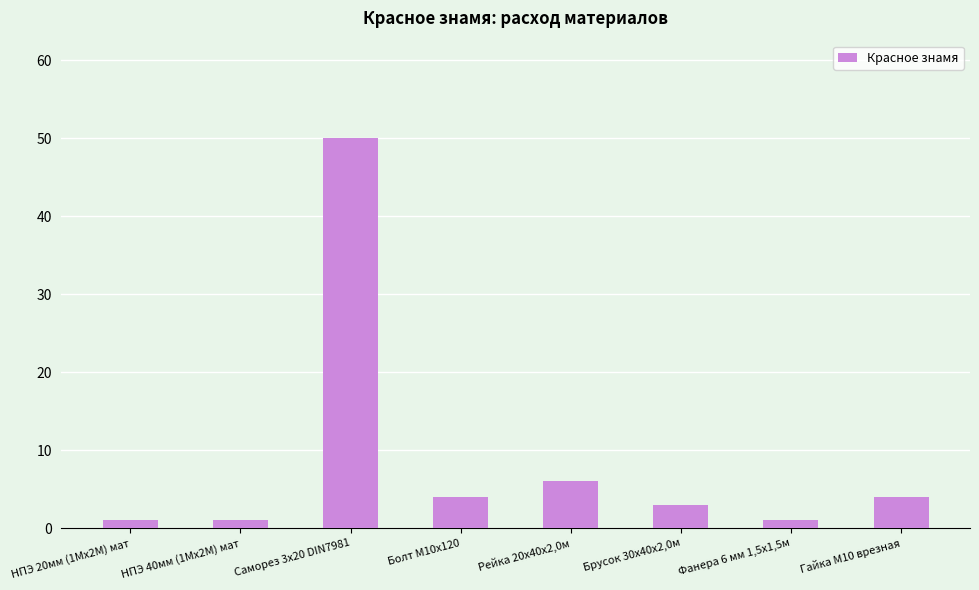

What is the value of the 2nd bar from the left?

1